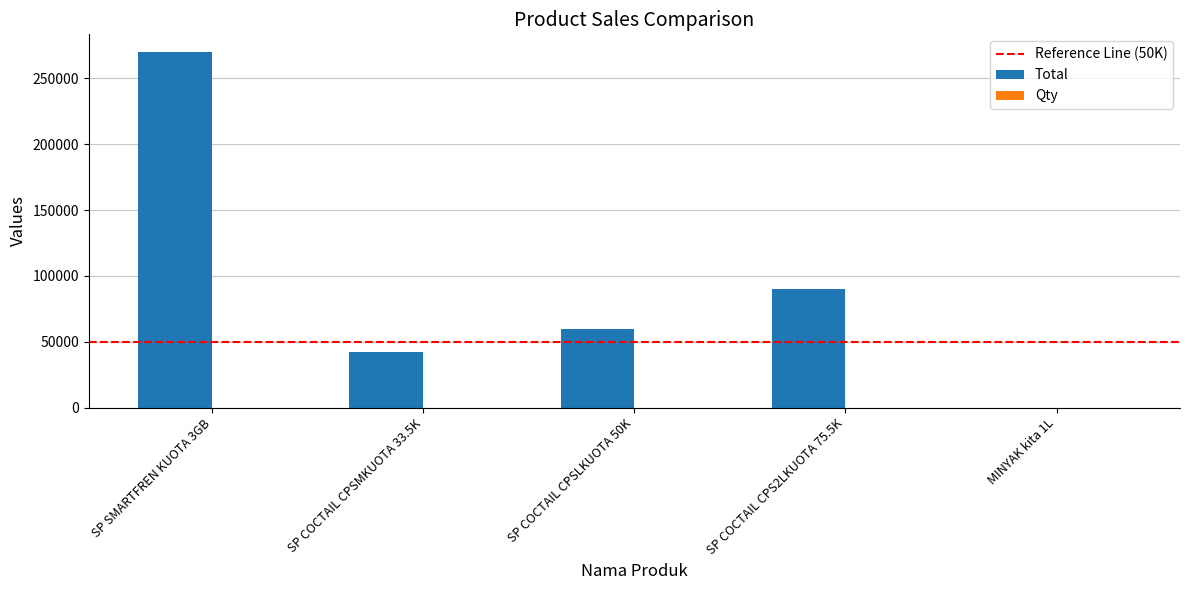

Between SP COCTAIL CPS2LKUOTA 75.5K and MINYAK kita 1L, which series saw the biggest shift?

Total